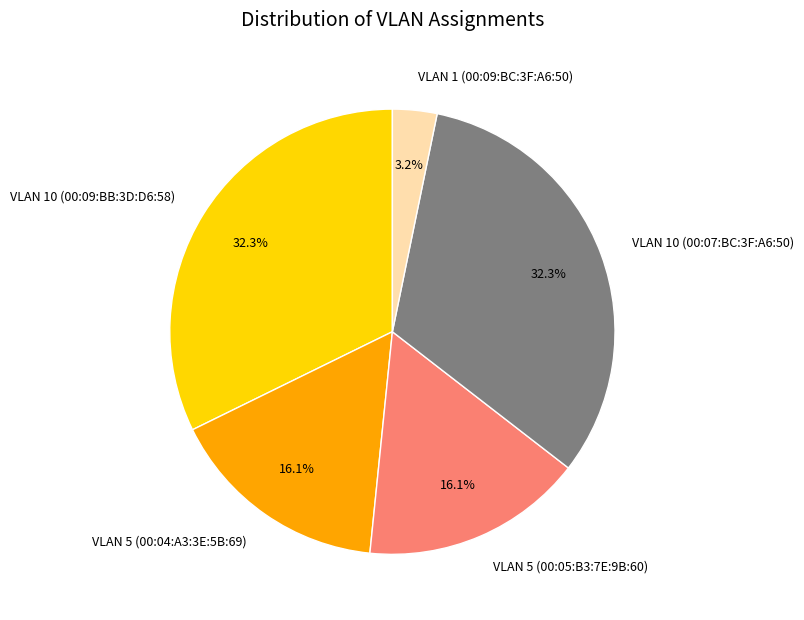

To the nearest percent, what percentage of the pie is VLAN 1 (00:09:BC:3F:A6:50)?

3%